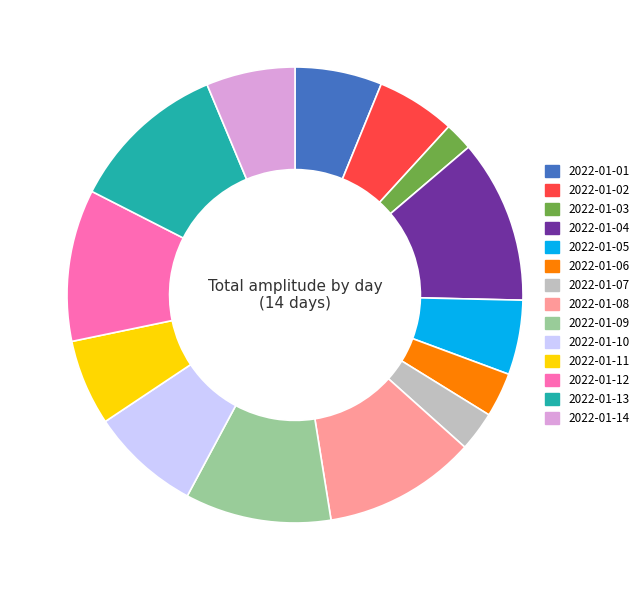

What is the ratio of the value at 2022-01-01 to the value at 2022-01-06?

2.0